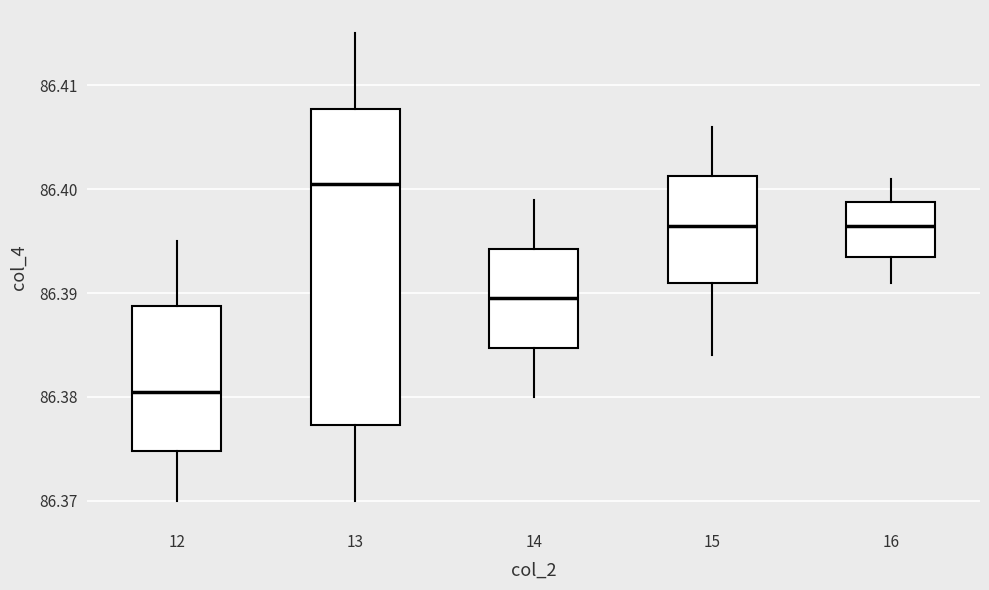

Which box has the highest median line?

13